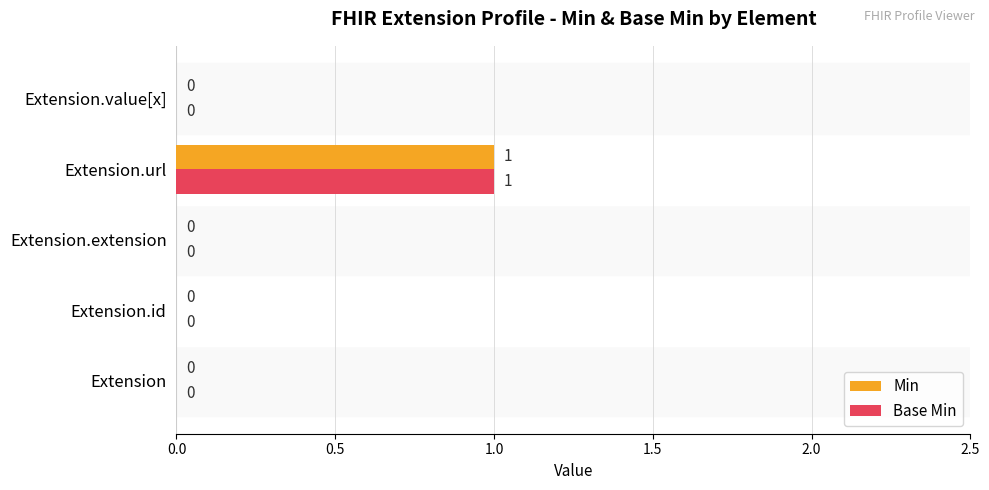

What are all the series names shown in the legend?

Min, Base Min